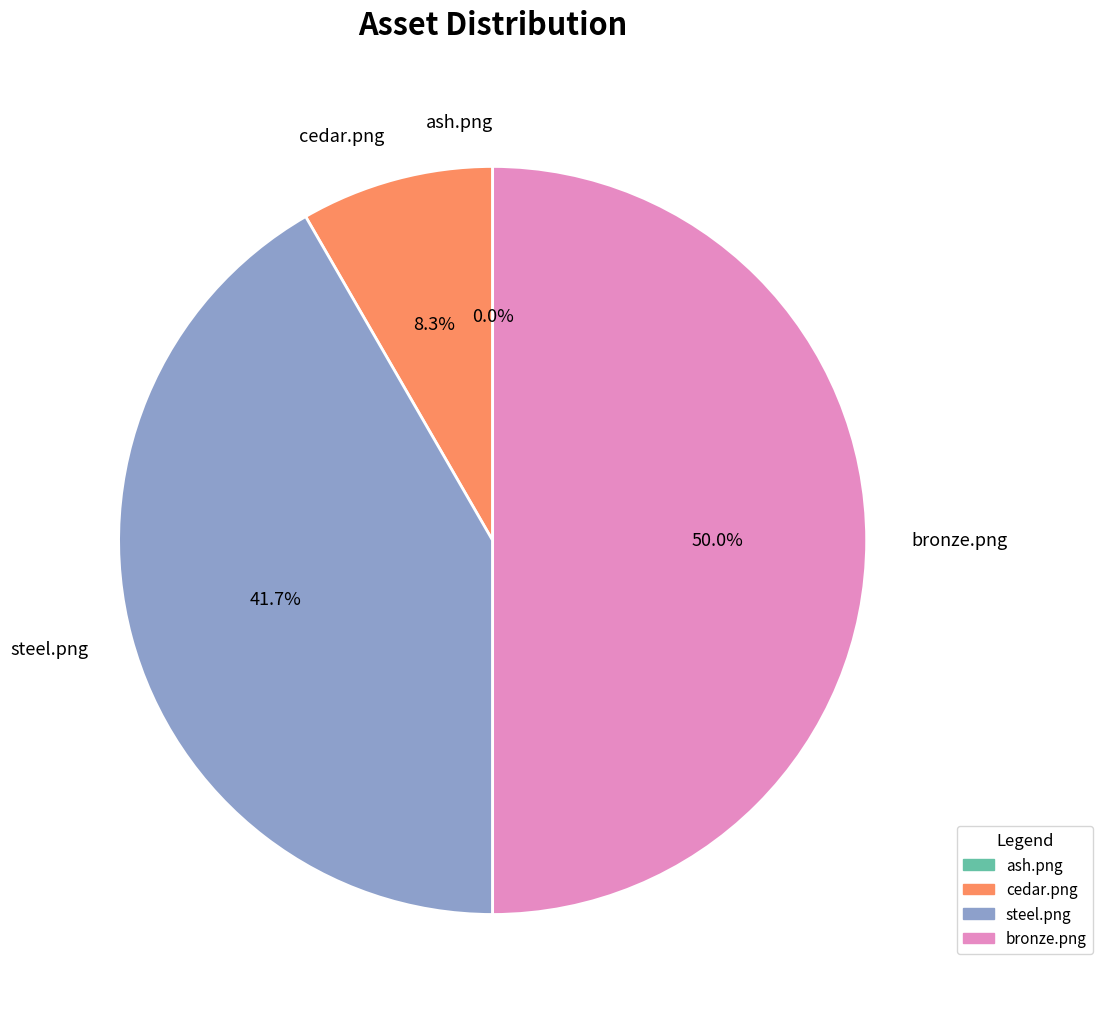

Between bronze.png and cedar.png, which is larger?

bronze.png